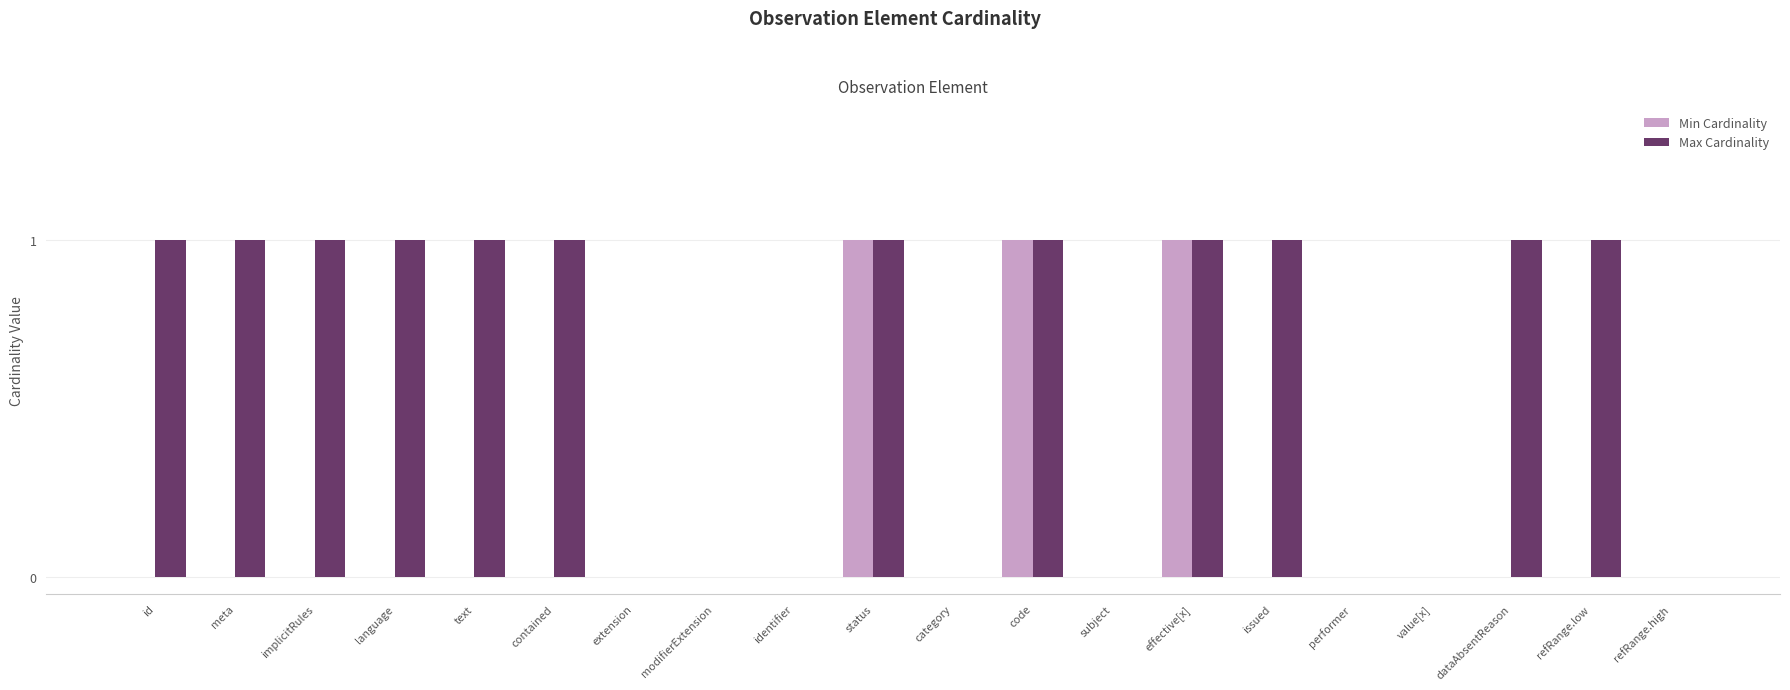

Is it true that Min Cardinality equals 0 at language?

True